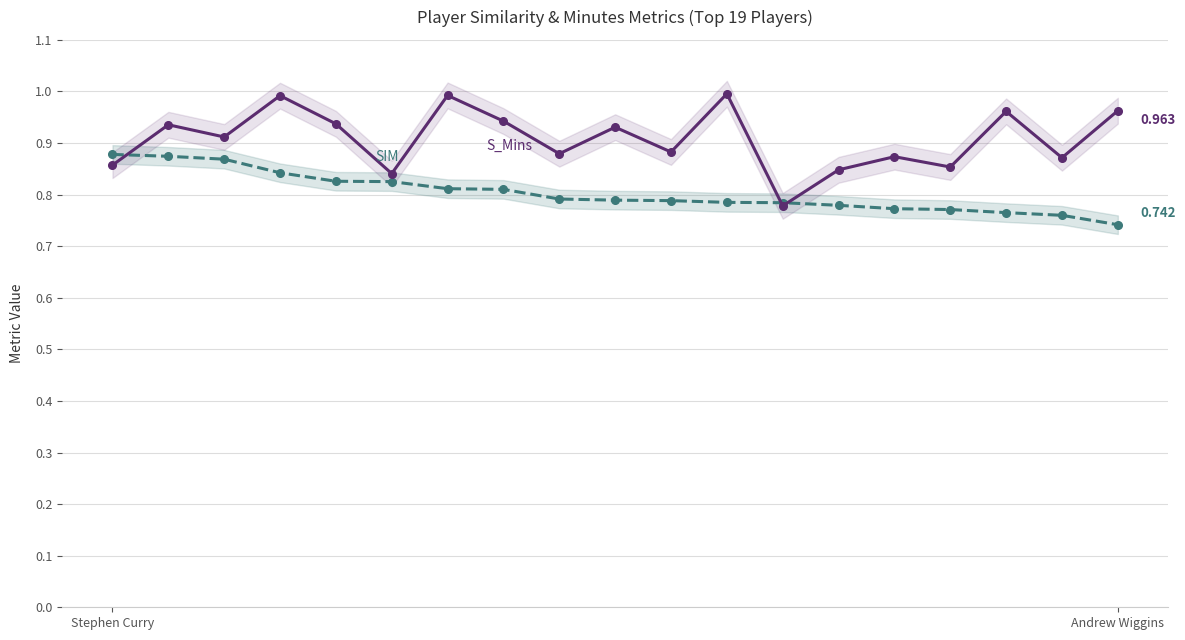

At which label does S_Mins reach its peak?

11